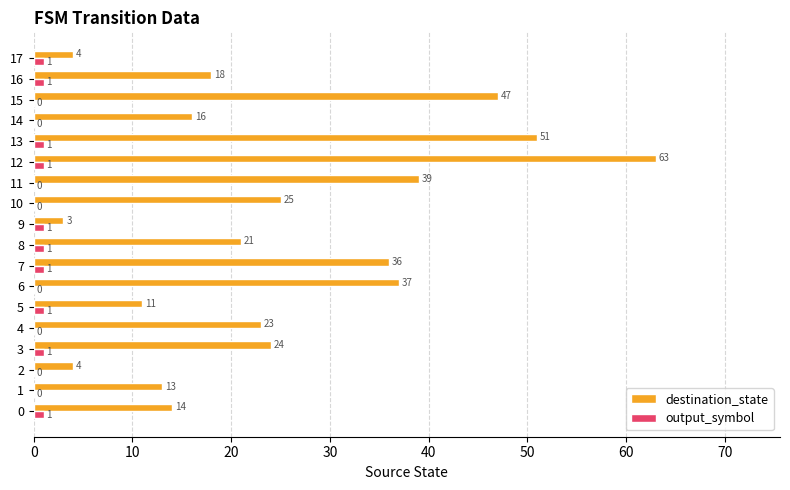

At which label does destination_state reach its peak?

12